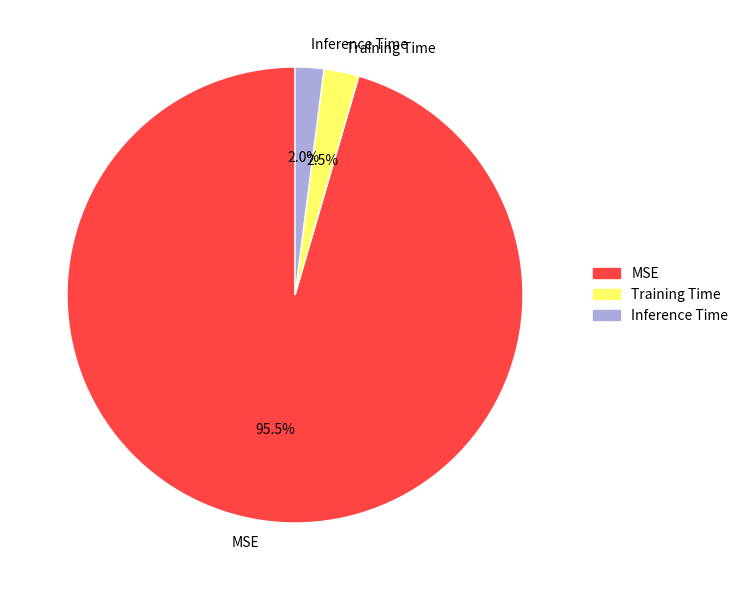

Which has a higher value, Training Time or MSE?

MSE